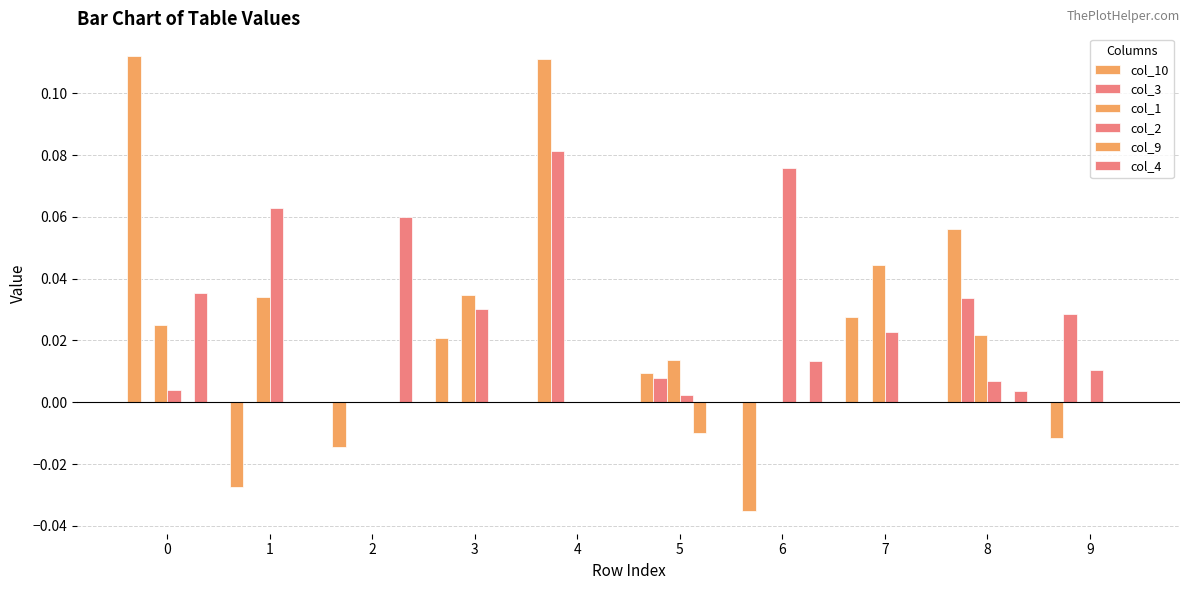

How many data points in col_10 are above 0?

6